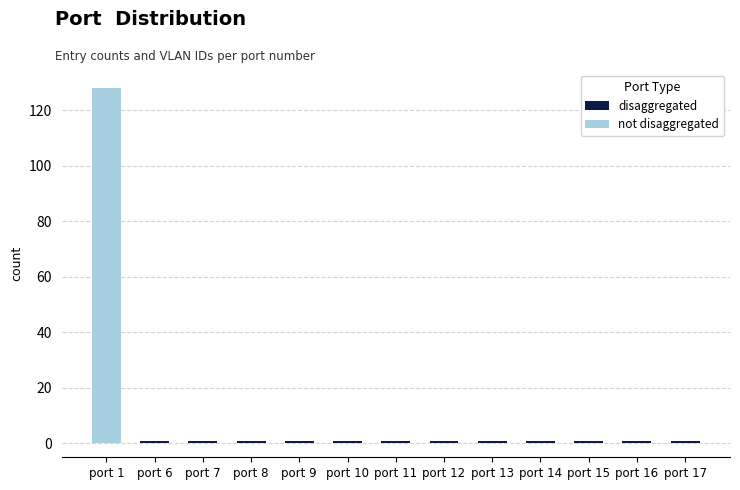

Count the number of data series in this chart.

2